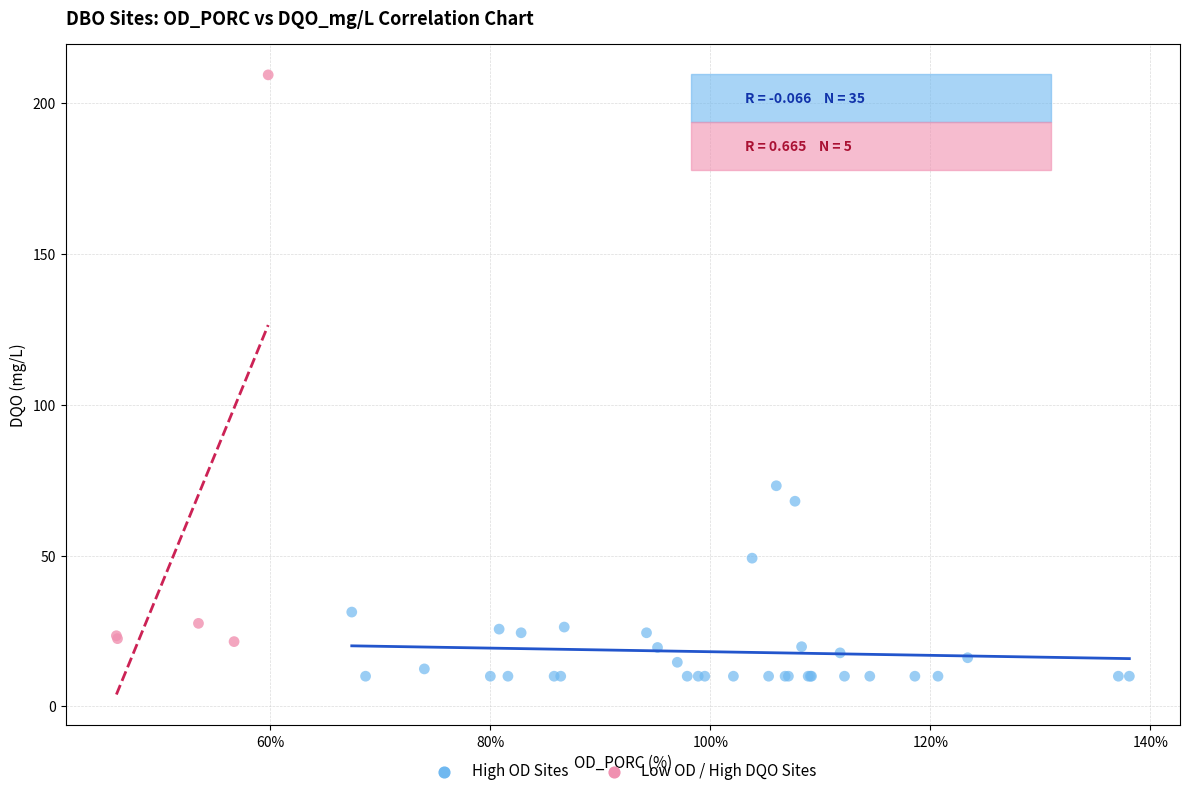

Which series contains the lowest Y value?

High OD Sites